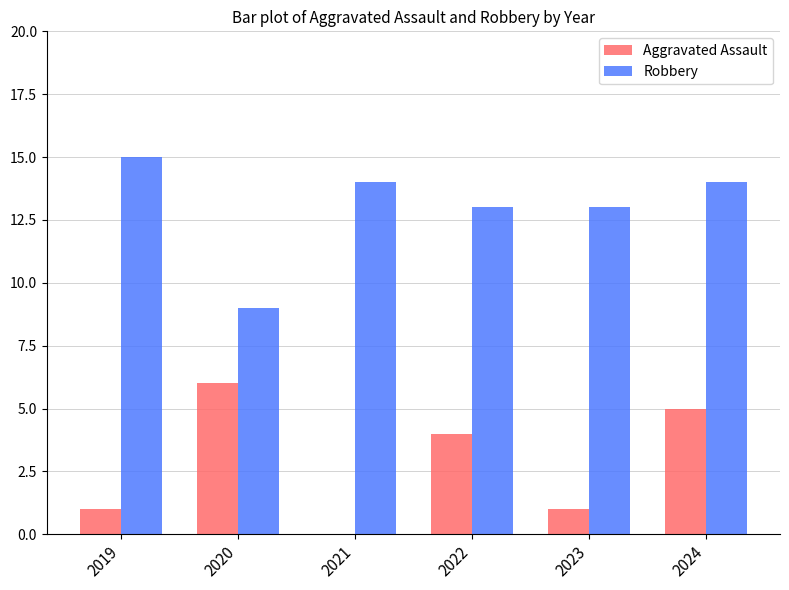

Reading left to right, list all the values displayed in this chart.

Aggravated Assault: 1	6	0	4	1	5
Robbery: 15	9	14	13	13	14